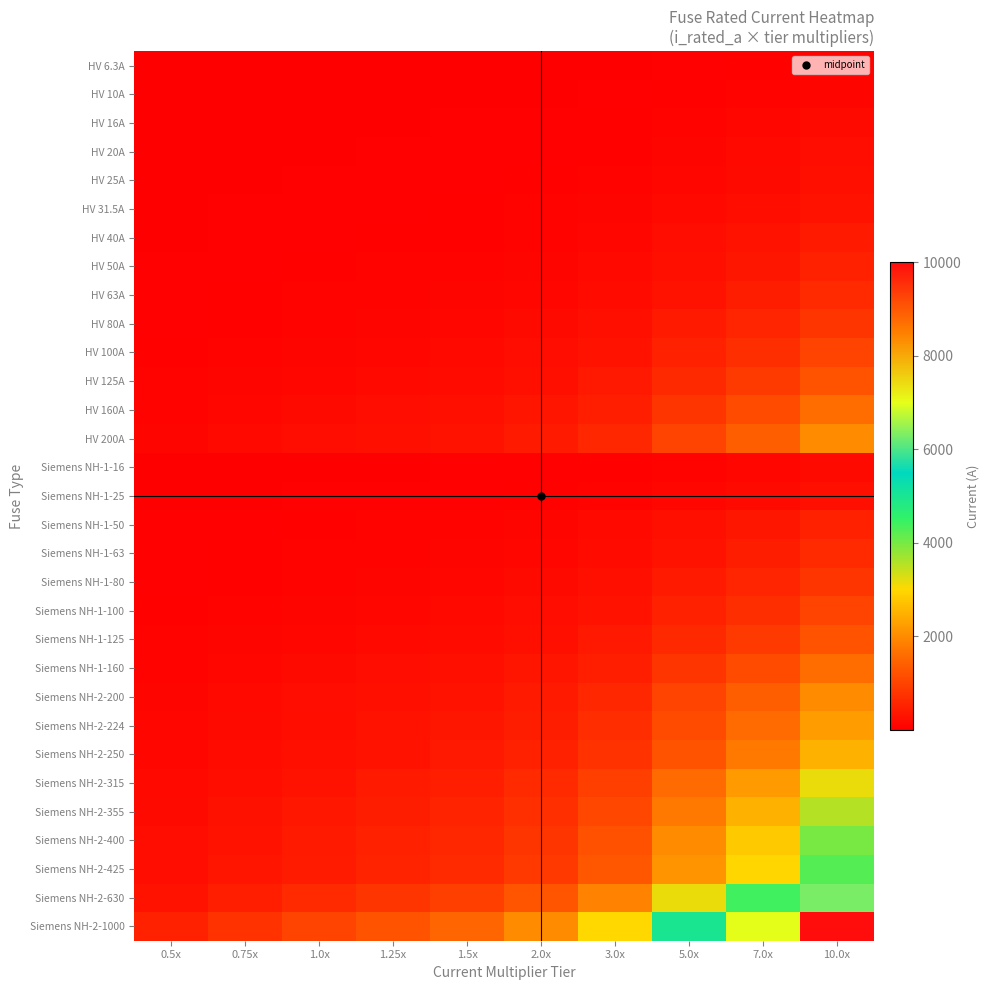

Reading left to right, list all the values displayed in this chart.

HV 6.3A: 0.5x=3.1	0.75x=4.7	1.0x=6.3	1.25x=7.9	1.5x=9.4	2.0x=12.6	3.0x=18.9	5.0x=31.5	7.0x=44.1	10.0x=63.0
HV 10A: 0.5x=5.0	0.75x=7.5	1.0x=10.0	1.25x=12.5	1.5x=15.0	2.0x=20.0	3.0x=30.0	5.0x=50.0	7.0x=70.0	10.0x=100.0
HV 16A: 0.5x=8.0	0.75x=12.0	1.0x=16.0	1.25x=20.0	1.5x=24.0	2.0x=32.0	3.0x=48.0	5.0x=80.0	7.0x=112.0	10.0x=160.0
HV 20A: 0.5x=10.0	0.75x=15.0	1.0x=20.0	1.25x=25.0	1.5x=30.0	2.0x=40.0	3.0x=60.0	5.0x=100.0	7.0x=140.0	10.0x=200.0
HV 25A: 0.5x=12.5	0.75x=18.8	1.0x=25.0	1.25x=31.2	1.5x=37.5	2.0x=50.0	3.0x=75.0	5.0x=125.0	7.0x=175.0	10.0x=250.0
HV 31.5A: 0.5x=15.8	0.75x=23.6	1.0x=31.5	1.25x=39.4	1.5x=47.2	2.0x=63.0	3.0x=94.5	5.0x=157.5	7.0x=220.5	10.0x=315.0
HV 40A: 0.5x=20.0	0.75x=30.0	1.0x=40.0	1.25x=50.0	1.5x=60.0	2.0x=80.0	3.0x=120.0	5.0x=200.0	7.0x=280.0	10.0x=400.0
HV 50A: 0.5x=25.0	0.75x=37.5	1.0x=50.0	1.25x=62.5	1.5x=75.0	2.0x=100.0	3.0x=150.0	5.0x=250.0	7.0x=350.0	10.0x=500.0
HV 63A: 0.5x=31.5	0.75x=47.2	1.0x=63.0	1.25x=78.8	1.5x=94.5	2.0x=126.0	3.0x=189.0	5.0x=315.0	7.0x=441.0	10.0x=630.0
HV 80A: 0.5x=40.0	0.75x=60.0	1.0x=80.0	1.25x=100.0	1.5x=120.0	2.0x=160.0	3.0x=240.0	5.0x=400.0	7.0x=560.0	10.0x=800.0
HV 100A: 0.5x=50.0	0.75x=75.0	1.0x=100.0	1.25x=125.0	1.5x=150.0	2.0x=200.0	3.0x=300.0	5.0x=500.0	7.0x=700.0	10.0x=1000.0
HV 125A: 0.5x=62.5	0.75x=93.8	1.0x=125.0	1.25x=156.2	1.5x=187.5	2.0x=250.0	3.0x=375.0	5.0x=625.0	7.0x=875.0	10.0x=1250.0
HV 160A: 0.5x=80.0	0.75x=120.0	1.0x=160.0	1.25x=200.0	1.5x=240.0	2.0x=320.0	3.0x=480.0	5.0x=800.0	7.0x=1120.0	10.0x=1600.0
HV 200A: 0.5x=100.0	0.75x=150.0	1.0x=200.0	1.25x=250.0	1.5x=300.0	2.0x=400.0	3.0x=600.0	5.0x=1000.0	7.0x=1400.0	10.0x=2000.0
Siemens NH-1-16: 0.5x=8.0	0.75x=12.0	1.0x=16.0	1.25x=20.0	1.5x=24.0	2.0x=32.0	3.0x=48.0	5.0x=80.0	7.0x=112.0	10.0x=160.0
Siemens NH-1-25: 0.5x=12.5	0.75x=18.8	1.0x=25.0	1.25x=31.2	1.5x=37.5	2.0x=50.0	3.0x=75.0	5.0x=125.0	7.0x=175.0	10.0x=250.0
Siemens NH-1-50: 0.5x=25.0	0.75x=37.5	1.0x=50.0	1.25x=62.5	1.5x=75.0	2.0x=100.0	3.0x=150.0	5.0x=250.0	7.0x=350.0	10.0x=500.0
Siemens NH-1-63: 0.5x=31.5	0.75x=47.2	1.0x=63.0	1.25x=78.8	1.5x=94.5	2.0x=126.0	3.0x=189.0	5.0x=315.0	7.0x=441.0	10.0x=630.0
Siemens NH-1-80: 0.5x=40.0	0.75x=60.0	1.0x=80.0	1.25x=100.0	1.5x=120.0	2.0x=160.0	3.0x=240.0	5.0x=400.0	7.0x=560.0	10.0x=800.0
Siemens NH-1-100: 0.5x=50.0	0.75x=75.0	1.0x=100.0	1.25x=125.0	1.5x=150.0	2.0x=200.0	3.0x=300.0	5.0x=500.0	7.0x=700.0	10.0x=1000.0
Siemens NH-1-125: 0.5x=62.5	0.75x=93.8	1.0x=125.0	1.25x=156.2	1.5x=187.5	2.0x=250.0	3.0x=375.0	5.0x=625.0	7.0x=875.0	10.0x=1250.0
Siemens NH-1-160: 0.5x=80.0	0.75x=120.0	1.0x=160.0	1.25x=200.0	1.5x=240.0	2.0x=320.0	3.0x=480.0	5.0x=800.0	7.0x=1120.0	10.0x=1600.0
Siemens NH-2-200: 0.5x=100.0	0.75x=150.0	1.0x=200.0	1.25x=250.0	1.5x=300.0	2.0x=400.0	3.0x=600.0	5.0x=1000.0	7.0x=1400.0	10.0x=2000.0
Siemens NH-2-224: 0.5x=112.0	0.75x=168.0	1.0x=224.0	1.25x=280.0	1.5x=336.0	2.0x=448.0	3.0x=672.0	5.0x=1120.0	7.0x=1568.0	10.0x=2240.0
Siemens NH-2-250: 0.5x=125.0	0.75x=187.5	1.0x=250.0	1.25x=312.5	1.5x=375.0	2.0x=500.0	3.0x=750.0	5.0x=1250.0	7.0x=1750.0	10.0x=2500.0
Siemens NH-2-315: 0.5x=157.5	0.75x=236.2	1.0x=315.0	1.25x=393.8	1.5x=472.5	2.0x=630.0	3.0x=945.0	5.0x=1575.0	7.0x=2205.0	10.0x=3150.0
Siemens NH-2-355: 0.5x=177.5	0.75x=266.2	1.0x=355.0	1.25x=443.8	1.5x=532.5	2.0x=710.0	3.0x=1065.0	5.0x=1775.0	7.0x=2485.0	10.0x=3550.0
Siemens NH-2-400: 0.5x=200.0	0.75x=300.0	1.0x=400.0	1.25x=500.0	1.5x=600.0	2.0x=800.0	3.0x=1200.0	5.0x=2000.0	7.0x=2800.0	10.0x=4000.0
Siemens NH-2-425: 0.5x=212.5	0.75x=318.8	1.0x=425.0	1.25x=531.2	1.5x=637.5	2.0x=850.0	3.0x=1275.0	5.0x=2125.0	7.0x=2975.0	10.0x=4250.0
Siemens NH-2-630: 0.5x=315.0	0.75x=472.5	1.0x=630.0	1.25x=787.5	1.5x=945.0	2.0x=1260.0	3.0x=1890.0	5.0x=3150.0	7.0x=4410.0	10.0x=6300.0
Siemens NH-2-1000: 0.5x=500.0	0.75x=750.0	1.0x=1000.0	1.25x=1250.0	1.5x=1500.0	2.0x=2000.0	3.0x=3000.0	5.0x=5000.0	7.0x=7000.0	10.0x=10000.0